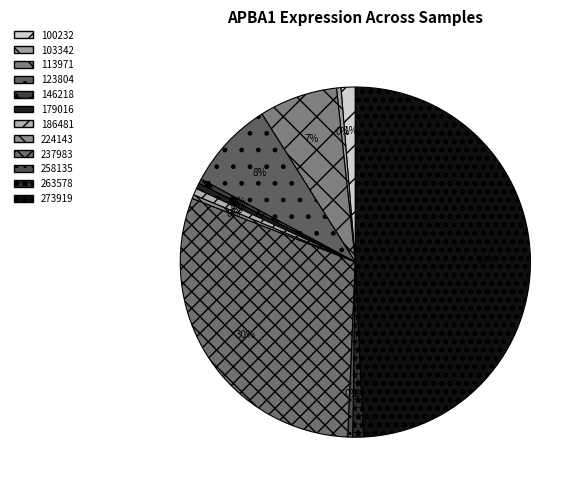

What portion of the pie excludes 100232?

98.7%